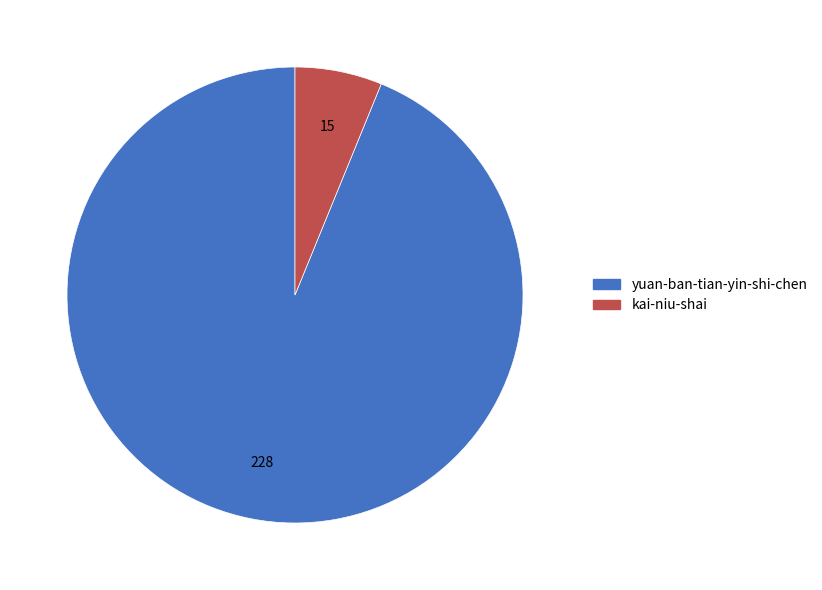

How many slices are in this pie chart?

2